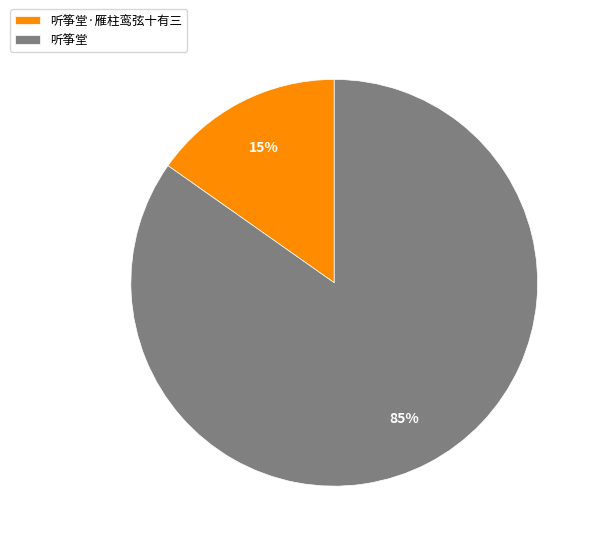

Between 听筝堂·雁柱鸾弦十有三 and 听筝堂, which is larger?

听筝堂